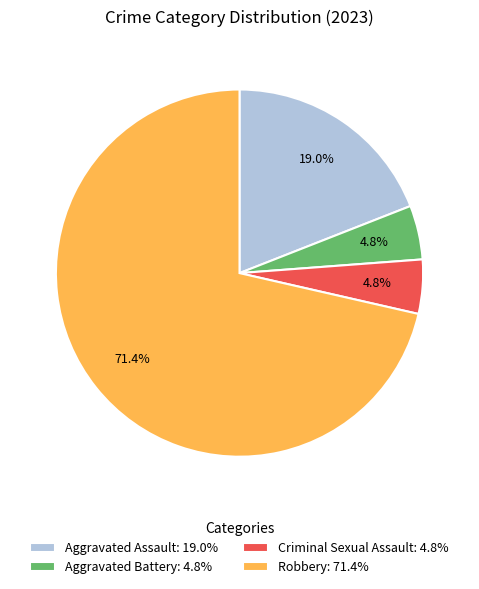

Between Aggravated Battery: 4.8% and Aggravated Assault: 19.0%, which is larger?

Aggravated Assault: 19.0%